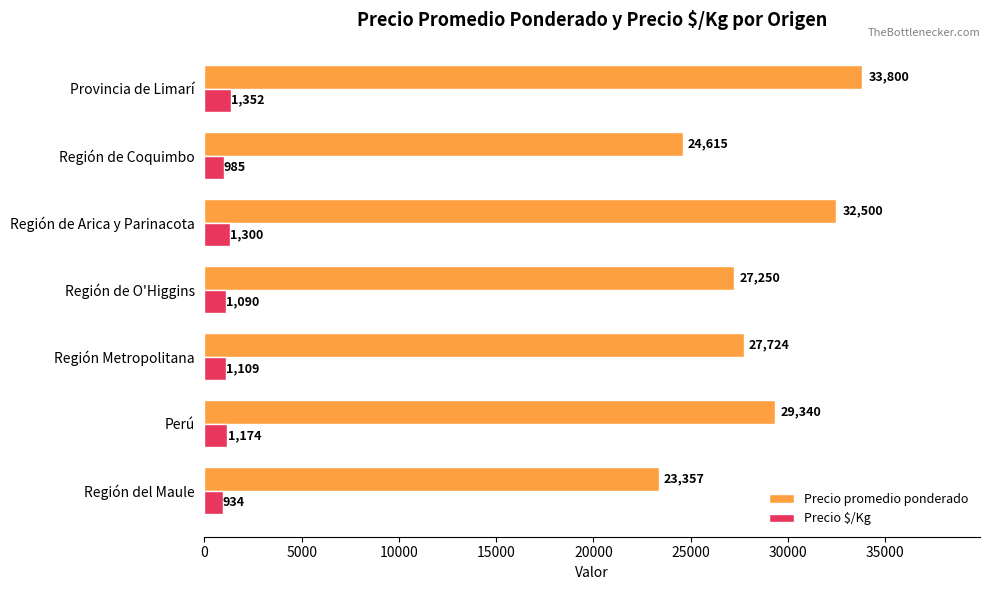

How many distinct data groups are displayed?

2